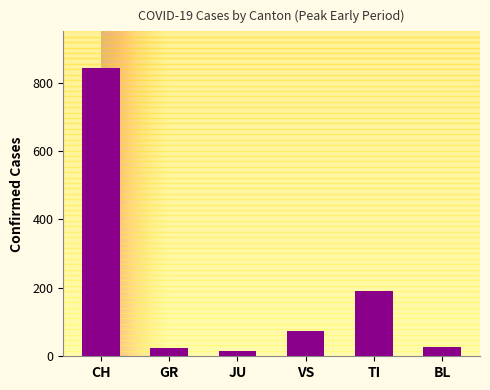

What is the change in value from TI to BL?

-163